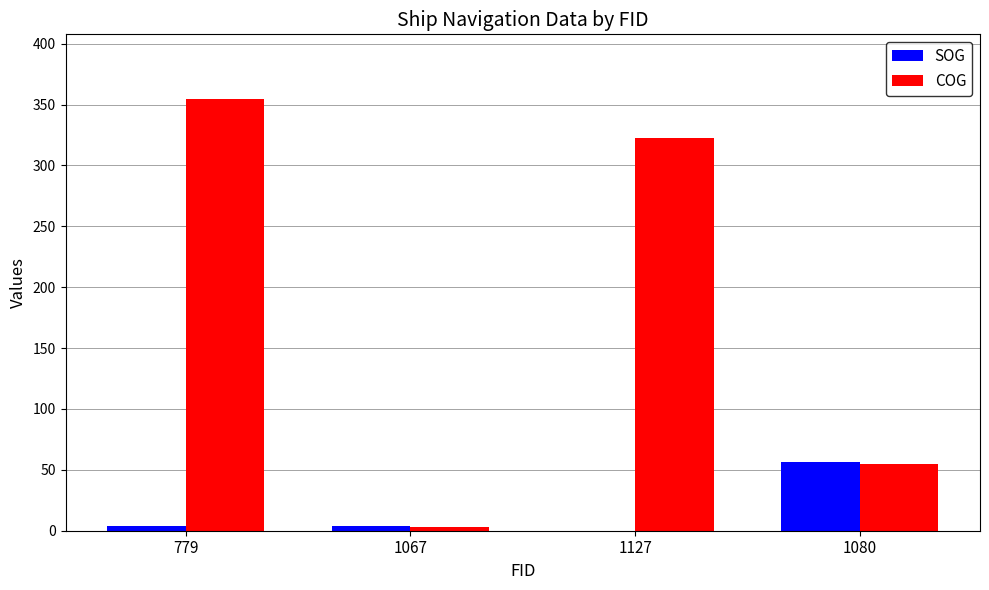

Is the value of COG at 1127 greater than the value of SOG at 1080?

Yes